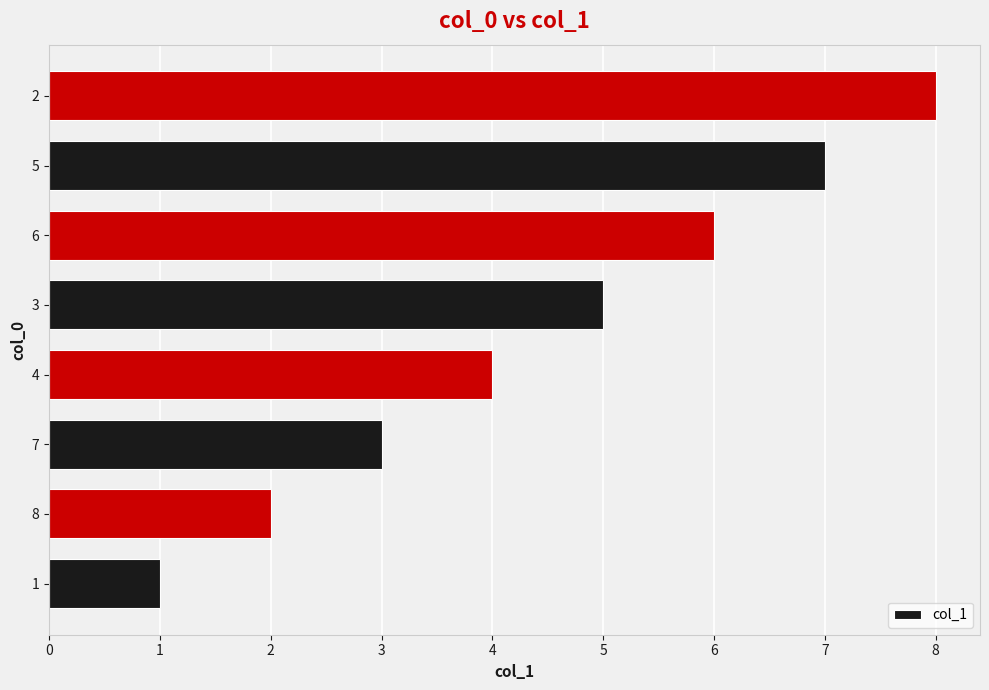

Is it true that the value at 1 is 0?

False